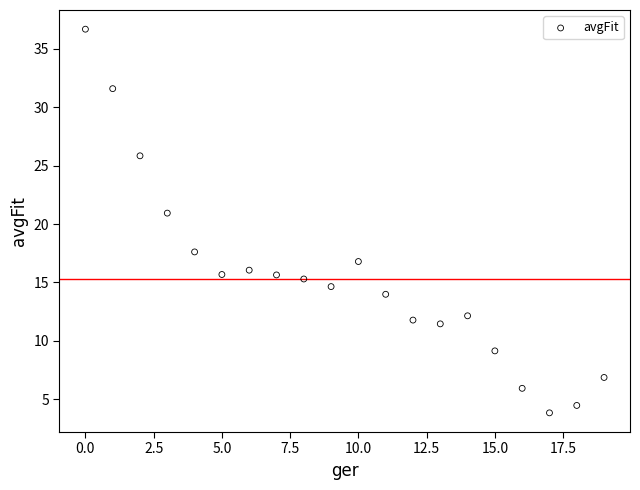

What Y value in the scatter plot is closest to 20?

20.9